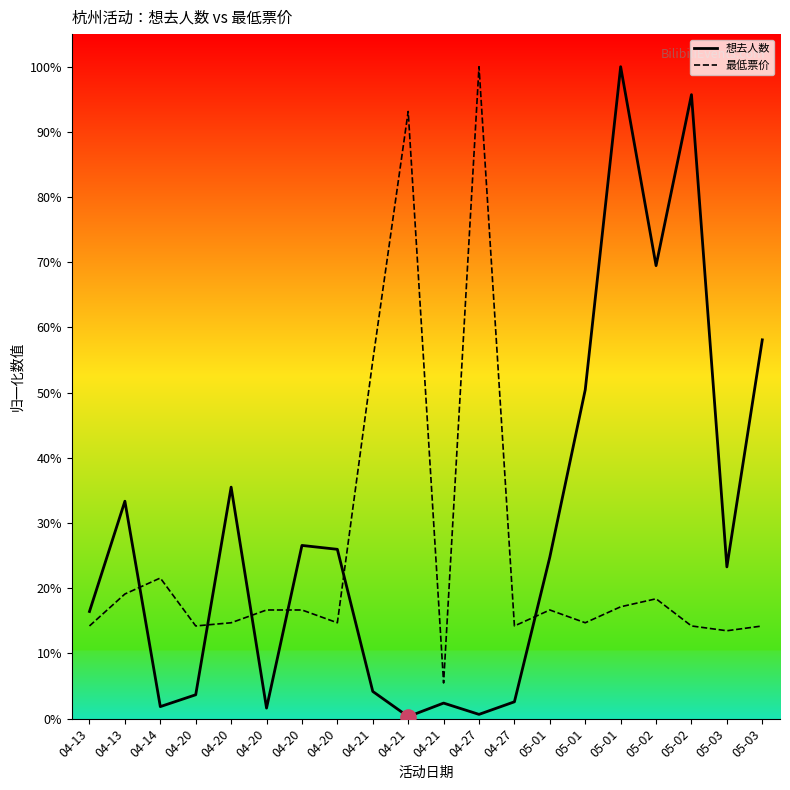

Which series has the largest total across all categories?

想去人数